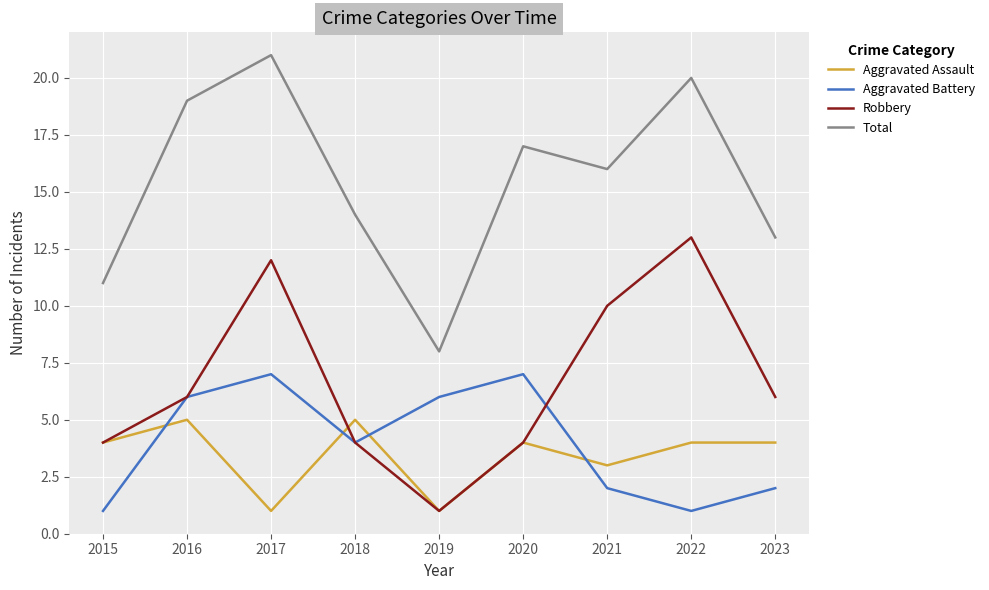

Where is the first local minimum for Robbery?

2019